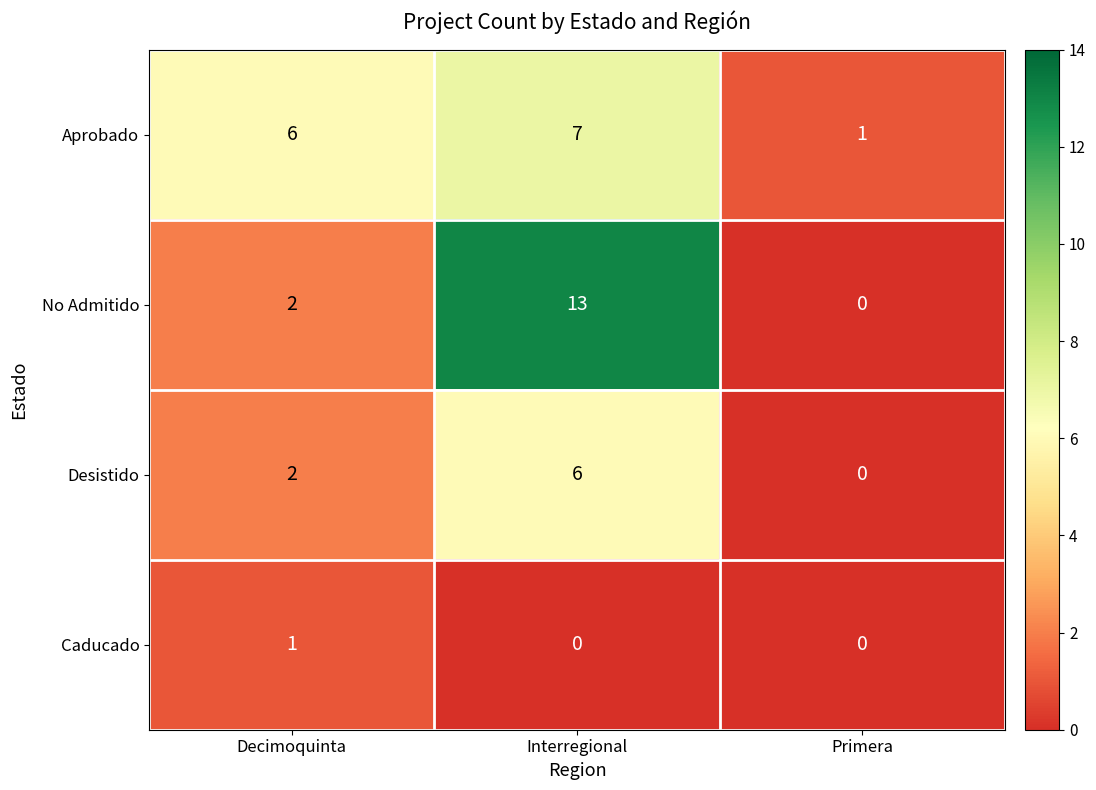

At how many categories does at least one series exceed 2?

2